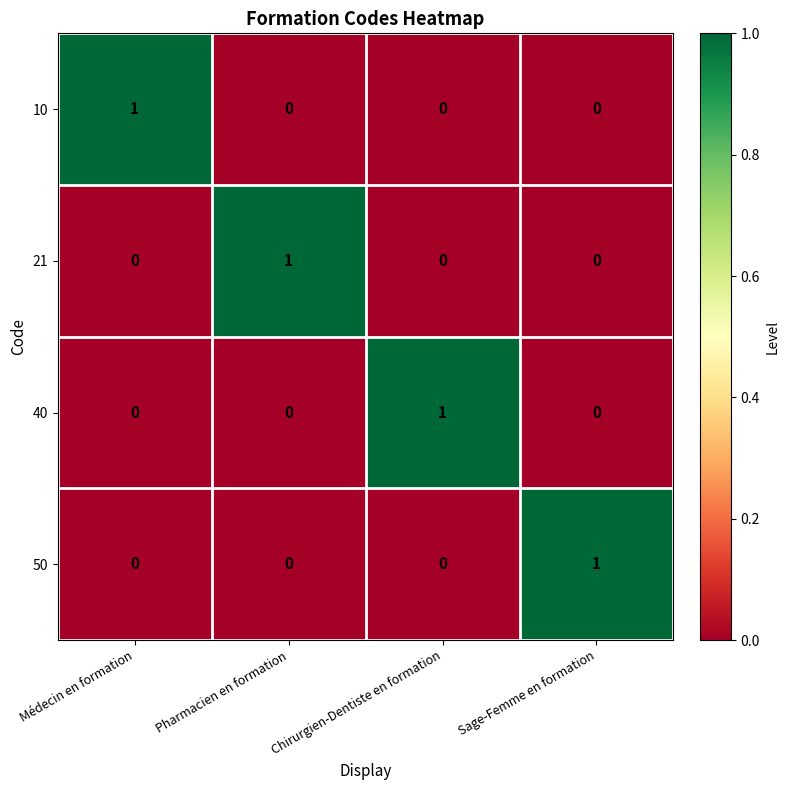

How many positive values does the 21 series have?

1